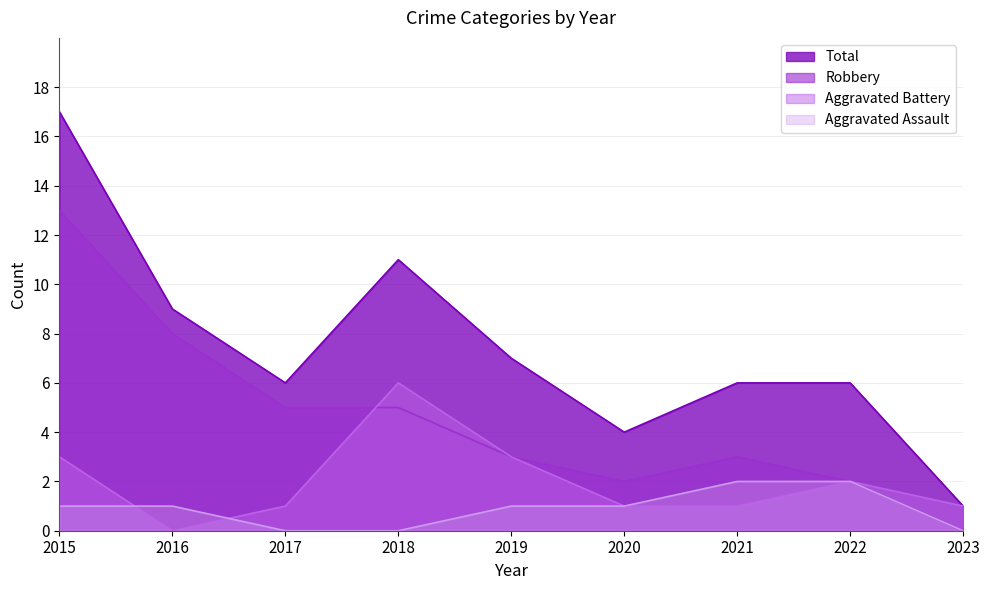

Reading right to left, what are all the values shown in this chart?

Aggravated Assault: 2023=0	2022=2	2021=2	2020=1	2019=1	2018=0	2017=0	2016=1	2015=1
Aggravated Battery: 2023=1	2022=2	2021=1	2020=1	2019=3	2018=6	2017=1	2016=0	2015=3
Robbery: 2023=0	2022=2	2021=3	2020=2	2019=3	2018=5	2017=5	2016=8	2015=13
Total: 2023=1	2022=6	2021=6	2020=4	2019=7	2018=11	2017=6	2016=9	2015=17